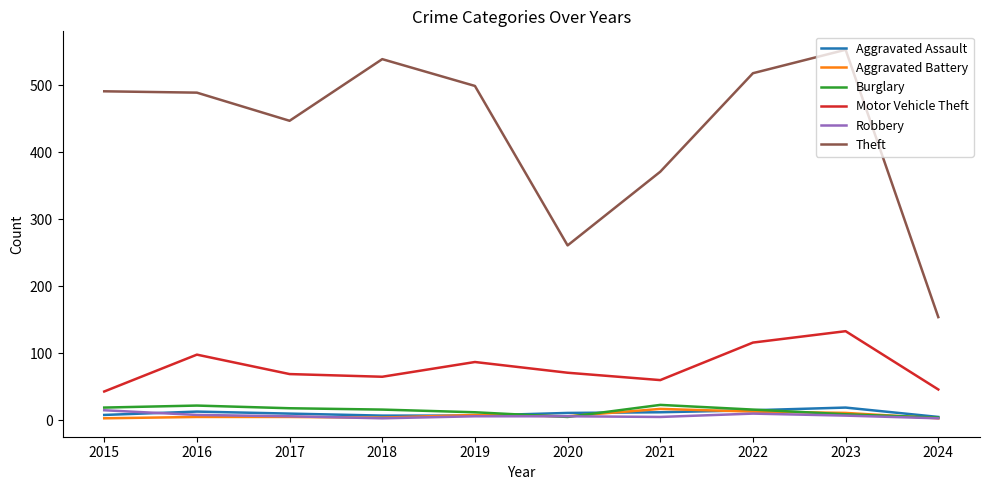

Does the chart have visible grid lines?

No